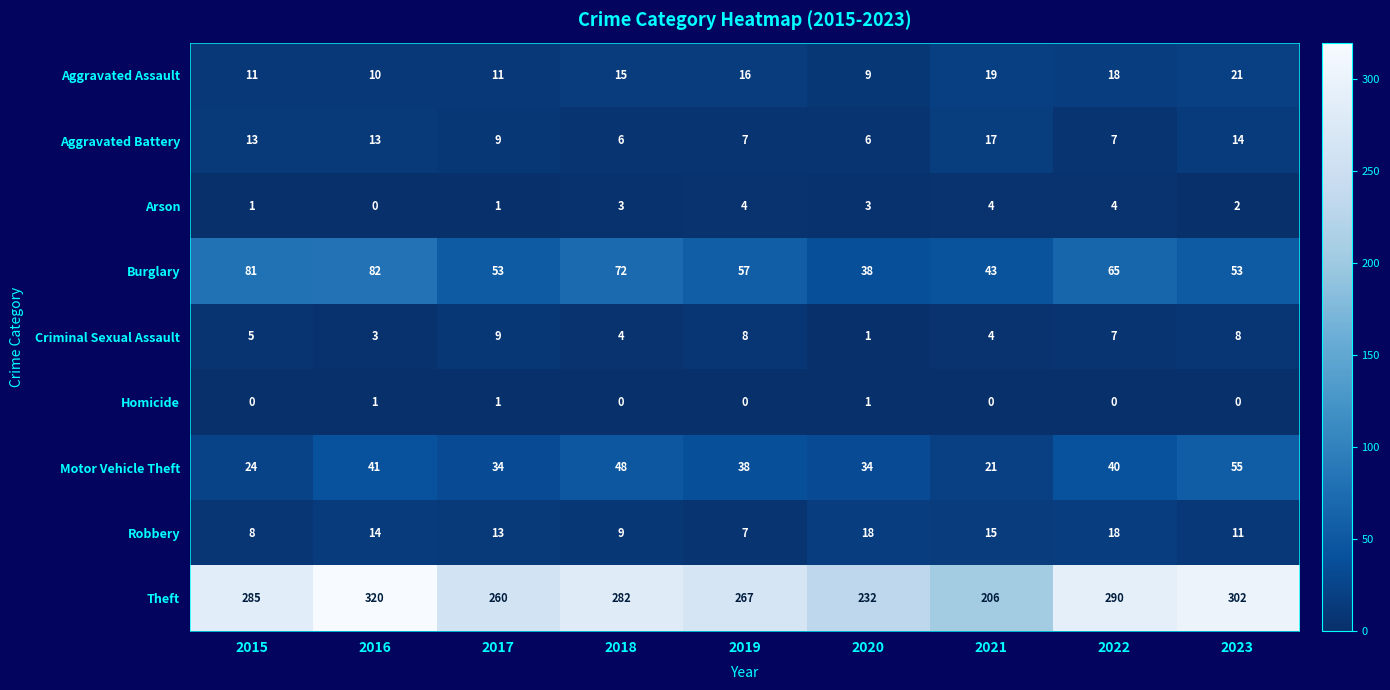

The value of Aggravated Battery at 2022 is 10. True or false?

False